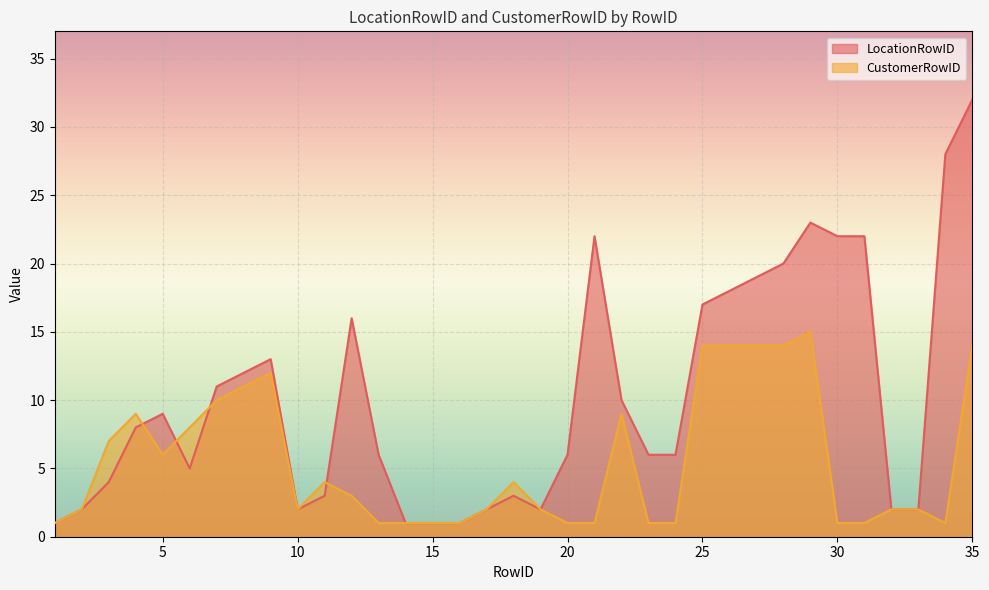

At which category does LocationRowID reach its first local valley?

6